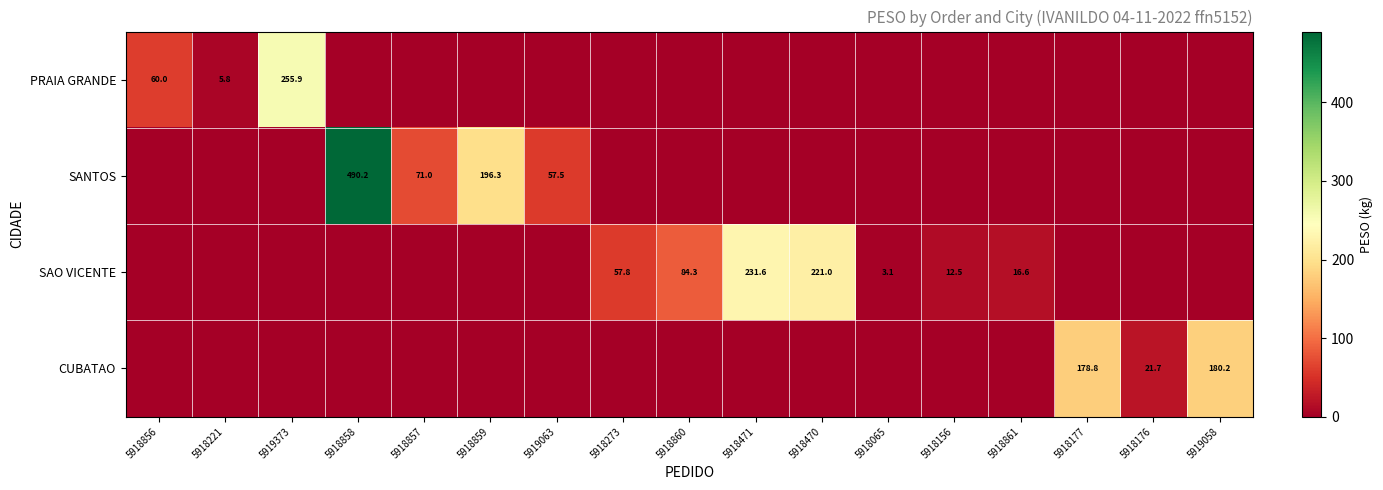

The CUBATAO series shows 178.8 at 5918177. True or false?

True